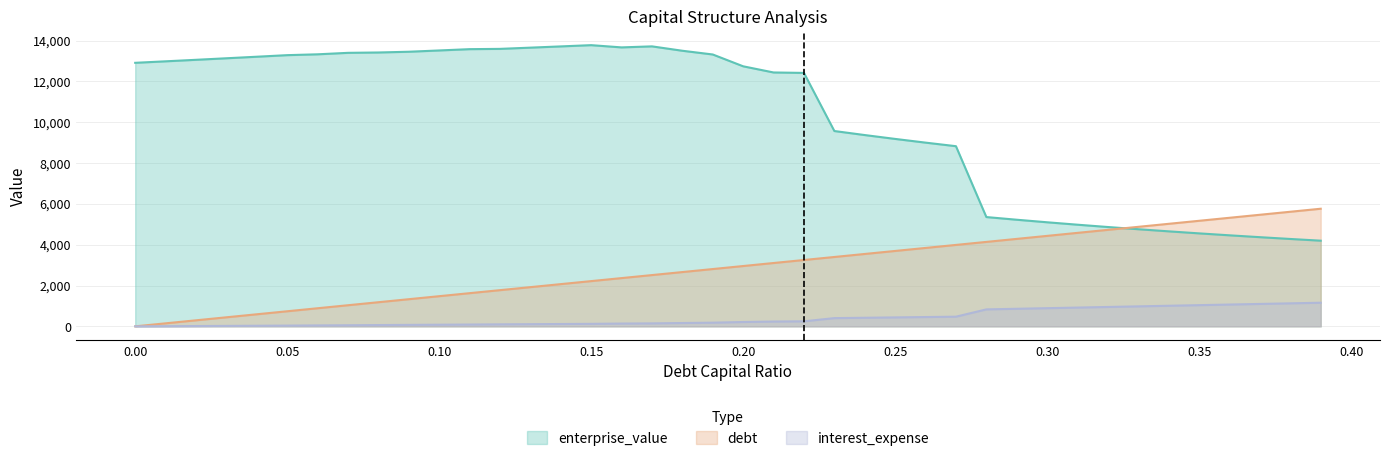

List the series in order of their overall mean, highest first.

enterprise_value, debt, interest_expense